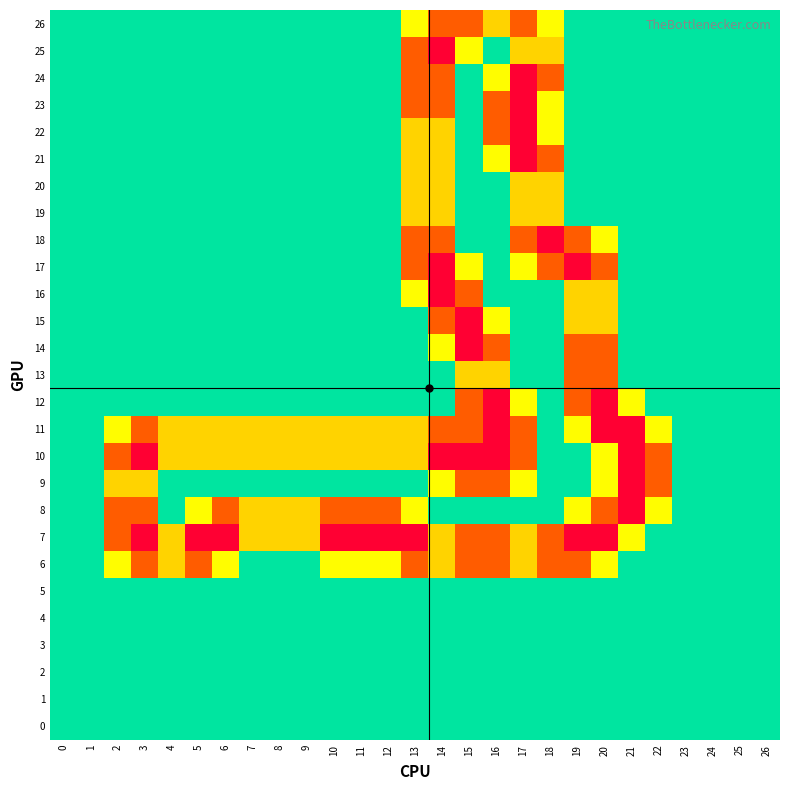

Reading left to right, extract all data points from this chart.

26: 0=0.0	1=0.0	2=0.0	3=0.0	4=0.0	5=0.0	6=0.0	7=0.0	8=0.0	9=0.0	10=0.0	11=0.0	12=0.0	13=0.8	14=1.5	15=1.5	16=1.0	17=1.5	18=0.8	19=0.0	20=0.0	21=0.0	22=0.0	23=0.0	24=0.0	25=0.0	26=0.0
25: 0=0.0	1=0.0	2=0.0	3=0.0	4=0.0	5=0.0	6=0.0	7=0.0	8=0.0	9=0.0	10=0.0	11=0.0	12=0.0	13=1.5	14=2.0	15=0.8	16=0.0	17=1.0	18=1.0	19=0.0	20=0.0	21=0.0	22=0.0	23=0.0	24=0.0	25=0.0	26=0.0
24: 0=0.0	1=0.0	2=0.0	3=0.0	4=0.0	5=0.0	6=0.0	7=0.0	8=0.0	9=0.0	10=0.0	11=0.0	12=0.0	13=1.5	14=1.5	15=0.0	16=0.8	17=2.0	18=1.5	19=0.0	20=0.0	21=0.0	22=0.0	23=0.0	24=0.0	25=0.0	26=0.0
23: 0=0.0	1=0.0	2=0.0	3=0.0	4=0.0	5=0.0	6=0.0	7=0.0	8=0.0	9=0.0	10=0.0	11=0.0	12=0.0	13=1.5	14=1.5	15=0.0	16=1.5	17=2.0	18=0.8	19=0.0	20=0.0	21=0.0	22=0.0	23=0.0	24=0.0	25=0.0	26=0.0
22: 0=0.0	1=0.0	2=0.0	3=0.0	4=0.0	5=0.0	6=0.0	7=0.0	8=0.0	9=0.0	10=0.0	11=0.0	12=0.0	13=1.0	14=1.0	15=0.0	16=1.5	17=2.0	18=0.8	19=0.0	20=0.0	21=0.0	22=0.0	23=0.0	24=0.0	25=0.0	26=0.0
21: 0=0.0	1=0.0	2=0.0	3=0.0	4=0.0	5=0.0	6=0.0	7=0.0	8=0.0	9=0.0	10=0.0	11=0.0	12=0.0	13=1.0	14=1.0	15=0.0	16=0.8	17=2.0	18=1.5	19=0.0	20=0.0	21=0.0	22=0.0	23=0.0	24=0.0	25=0.0	26=0.0
20: 0=0.0	1=0.0	2=0.0	3=0.0	4=0.0	5=0.0	6=0.0	7=0.0	8=0.0	9=0.0	10=0.0	11=0.0	12=0.0	13=1.0	14=1.0	15=0.0	16=0.0	17=1.0	18=1.0	19=0.0	20=0.0	21=0.0	22=0.0	23=0.0	24=0.0	25=0.0	26=0.0
19: 0=0.0	1=0.0	2=0.0	3=0.0	4=0.0	5=0.0	6=0.0	7=0.0	8=0.0	9=0.0	10=0.0	11=0.0	12=0.0	13=1.0	14=1.0	15=0.0	16=0.0	17=1.0	18=1.0	19=0.0	20=0.0	21=0.0	22=0.0	23=0.0	24=0.0	25=0.0	26=0.0
18: 0=0.0	1=0.0	2=0.0	3=0.0	4=0.0	5=0.0	6=0.0	7=0.0	8=0.0	9=0.0	10=0.0	11=0.0	12=0.0	13=1.5	14=1.5	15=0.0	16=0.0	17=1.5	18=2.0	19=1.5	20=0.8	21=0.0	22=0.0	23=0.0	24=0.0	25=0.0	26=0.0
17: 0=0.0	1=0.0	2=0.0	3=0.0	4=0.0	5=0.0	6=0.0	7=0.0	8=0.0	9=0.0	10=0.0	11=0.0	12=0.0	13=1.5	14=2.0	15=0.8	16=0.0	17=0.8	18=1.5	19=2.0	20=1.5	21=0.0	22=0.0	23=0.0	24=0.0	25=0.0	26=0.0
16: 0=0.0	1=0.0	2=0.0	3=0.0	4=0.0	5=0.0	6=0.0	7=0.0	8=0.0	9=0.0	10=0.0	11=0.0	12=0.0	13=0.8	14=2.0	15=1.5	16=0.0	17=0.0	18=0.0	19=1.0	20=1.0	21=0.0	22=0.0	23=0.0	24=0.0	25=0.0	26=0.0
15: 0=0.0	1=0.0	2=0.0	3=0.0	4=0.0	5=0.0	6=0.0	7=0.0	8=0.0	9=0.0	10=0.0	11=0.0	12=0.0	13=0.0	14=1.5	15=2.0	16=0.8	17=0.0	18=0.0	19=1.0	20=1.0	21=0.0	22=0.0	23=0.0	24=0.0	25=0.0	26=0.0
14: 0=0.0	1=0.0	2=0.0	3=0.0	4=0.0	5=0.0	6=0.0	7=0.0	8=0.0	9=0.0	10=0.0	11=0.0	12=0.0	13=0.0	14=0.8	15=2.0	16=1.5	17=0.0	18=0.0	19=1.5	20=1.5	21=0.0	22=0.0	23=0.0	24=0.0	25=0.0	26=0.0
13: 0=0.0	1=0.0	2=0.0	3=0.0	4=0.0	5=0.0	6=0.0	7=0.0	8=0.0	9=0.0	10=0.0	11=0.0	12=0.0	13=0.0	14=0.0	15=1.0	16=1.0	17=0.0	18=0.0	19=1.5	20=1.5	21=0.0	22=0.0	23=0.0	24=0.0	25=0.0	26=0.0
12: 0=0.0	1=0.0	2=0.0	3=0.0	4=0.0	5=0.0	6=0.0	7=0.0	8=0.0	9=0.0	10=0.0	11=0.0	12=0.0	13=0.0	14=0.0	15=1.5	16=2.0	17=0.8	18=0.0	19=1.5	20=2.0	21=0.8	22=0.0	23=0.0	24=0.0	25=0.0	26=0.0
11: 0=0.0	1=0.0	2=0.8	3=1.5	4=1.0	5=1.0	6=1.0	7=1.0	8=1.0	9=1.0	10=1.0	11=1.0	12=1.0	13=1.0	14=1.5	15=1.5	16=2.0	17=1.5	18=0.0	19=0.8	20=2.0	21=2.0	22=0.8	23=0.0	24=0.0	25=0.0	26=0.0
10: 0=0.0	1=0.0	2=1.5	3=2.0	4=1.0	5=1.0	6=1.0	7=1.0	8=1.0	9=1.0	10=1.0	11=1.0	12=1.0	13=1.0	14=2.0	15=2.0	16=2.0	17=1.5	18=0.0	19=0.0	20=0.8	21=2.0	22=1.5	23=0.0	24=0.0	25=0.0	26=0.0
9: 0=0.0	1=0.0	2=1.0	3=1.0	4=0.0	5=0.0	6=0.0	7=0.0	8=0.0	9=0.0	10=0.0	11=0.0	12=0.0	13=0.0	14=0.8	15=1.5	16=1.5	17=0.8	18=0.0	19=0.0	20=0.8	21=2.0	22=1.5	23=0.0	24=0.0	25=0.0	26=0.0
8: 0=0.0	1=0.0	2=1.5	3=1.5	4=0.0	5=0.8	6=1.5	7=1.0	8=1.0	9=1.0	10=1.5	11=1.5	12=1.5	13=0.8	14=0.0	15=0.0	16=0.0	17=0.0	18=0.0	19=0.8	20=1.5	21=2.0	22=0.8	23=0.0	24=0.0	25=0.0	26=0.0
7: 0=0.0	1=0.0	2=1.5	3=2.0	4=1.0	5=2.0	6=2.0	7=1.0	8=1.0	9=1.0	10=2.0	11=2.0	12=2.0	13=2.0	14=1.0	15=1.5	16=1.5	17=1.0	18=1.5	19=2.0	20=2.0	21=0.8	22=0.0	23=0.0	24=0.0	25=0.0	26=0.0
6: 0=0.0	1=0.0	2=0.8	3=1.5	4=1.0	5=1.5	6=0.8	7=0.0	8=0.0	9=0.0	10=0.8	11=0.8	12=0.8	13=1.5	14=1.0	15=1.5	16=1.5	17=1.0	18=1.5	19=1.5	20=0.8	21=0.0	22=0.0	23=0.0	24=0.0	25=0.0	26=0.0
5: 0=0.0	1=0.0	2=0.0	3=0.0	4=0.0	5=0.0	6=0.0	7=0.0	8=0.0	9=0.0	10=0.0	11=0.0	12=0.0	13=0.0	14=0.0	15=0.0	16=0.0	17=0.0	18=0.0	19=0.0	20=0.0	21=0.0	22=0.0	23=0.0	24=0.0	25=0.0	26=0.0
4: 0=0.0	1=0.0	2=0.0	3=0.0	4=0.0	5=0.0	6=0.0	7=0.0	8=0.0	9=0.0	10=0.0	11=0.0	12=0.0	13=0.0	14=0.0	15=0.0	16=0.0	17=0.0	18=0.0	19=0.0	20=0.0	21=0.0	22=0.0	23=0.0	24=0.0	25=0.0	26=0.0
3: 0=0.0	1=0.0	2=0.0	3=0.0	4=0.0	5=0.0	6=0.0	7=0.0	8=0.0	9=0.0	10=0.0	11=0.0	12=0.0	13=0.0	14=0.0	15=0.0	16=0.0	17=0.0	18=0.0	19=0.0	20=0.0	21=0.0	22=0.0	23=0.0	24=0.0	25=0.0	26=0.0
2: 0=0.0	1=0.0	2=0.0	3=0.0	4=0.0	5=0.0	6=0.0	7=0.0	8=0.0	9=0.0	10=0.0	11=0.0	12=0.0	13=0.0	14=0.0	15=0.0	16=0.0	17=0.0	18=0.0	19=0.0	20=0.0	21=0.0	22=0.0	23=0.0	24=0.0	25=0.0	26=0.0
1: 0=0.0	1=0.0	2=0.0	3=0.0	4=0.0	5=0.0	6=0.0	7=0.0	8=0.0	9=0.0	10=0.0	11=0.0	12=0.0	13=0.0	14=0.0	15=0.0	16=0.0	17=0.0	18=0.0	19=0.0	20=0.0	21=0.0	22=0.0	23=0.0	24=0.0	25=0.0	26=0.0
0: 0=0.0	1=0.0	2=0.0	3=0.0	4=0.0	5=0.0	6=0.0	7=0.0	8=0.0	9=0.0	10=0.0	11=0.0	12=0.0	13=0.0	14=0.0	15=0.0	16=0.0	17=0.0	18=0.0	19=0.0	20=0.0	21=0.0	22=0.0	23=0.0	24=0.0	25=0.0	26=0.0